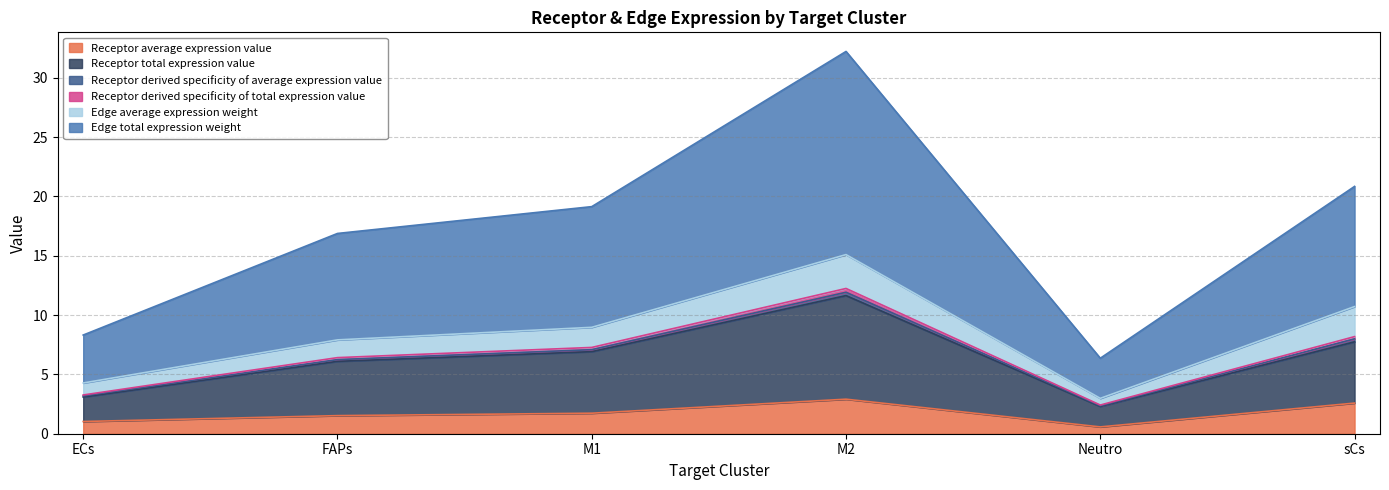

What is the highest value of the Receptor average expression value series?

2.9